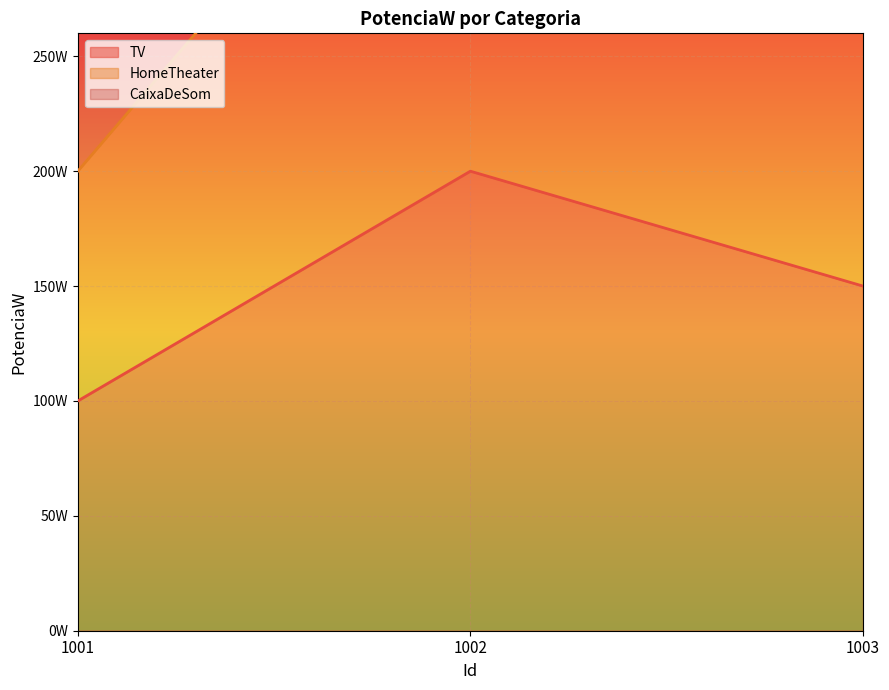

List the series in order of their overall mean, lowest first.

TV, HomeTheater, CaixaDeSom